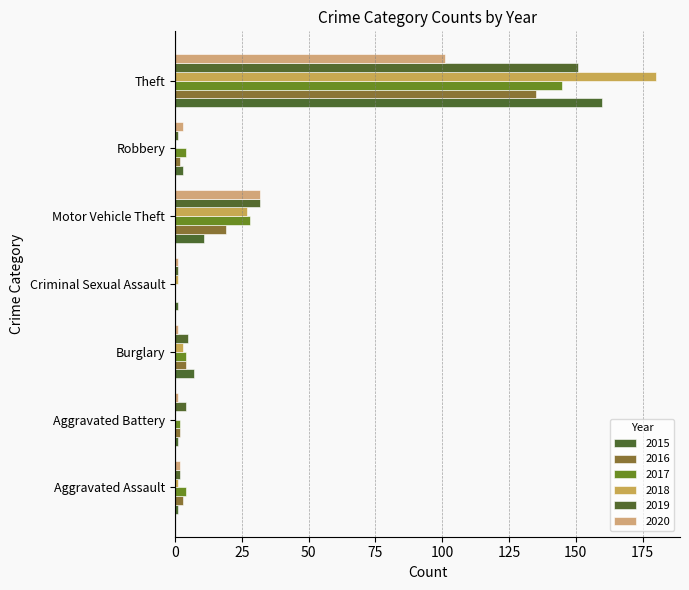

Where does the 2018 series first go above 1?

Burglary